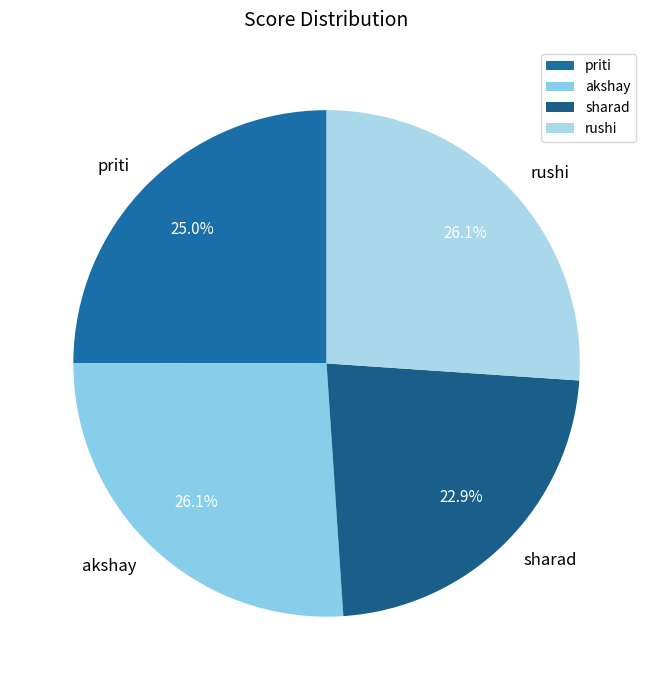

Which slice is the smallest?

sharad